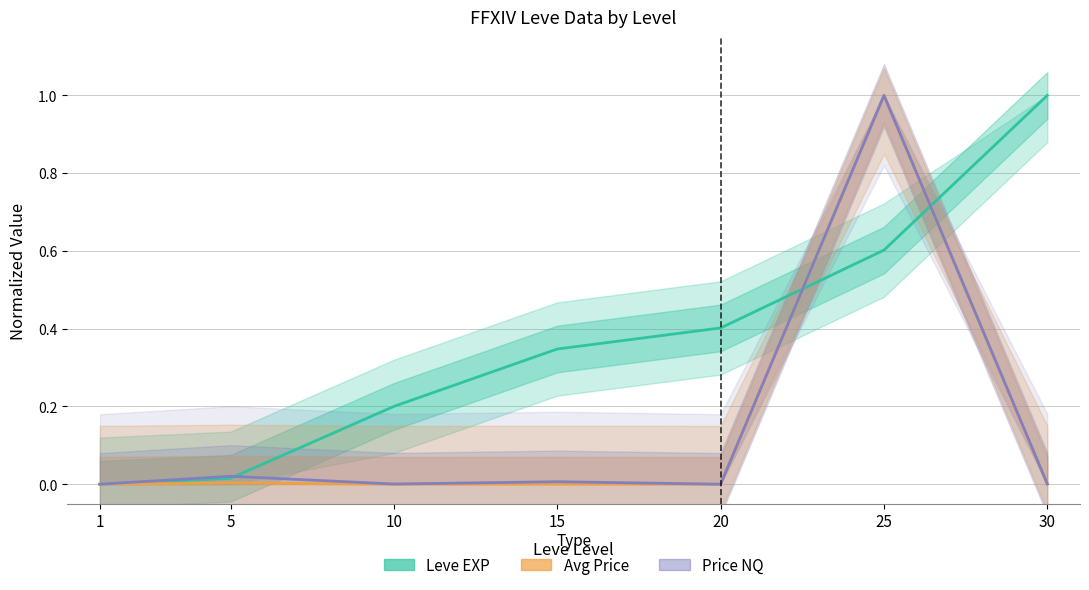

Which has a higher value, 25 or 20?

25